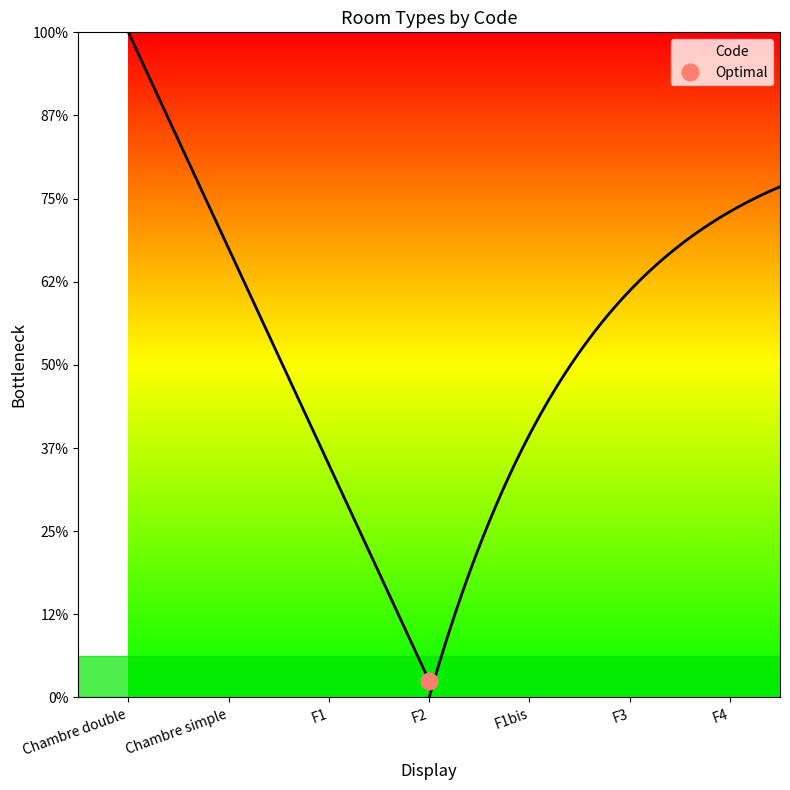

The chart shows a value of 1 at F1. True or false?

False